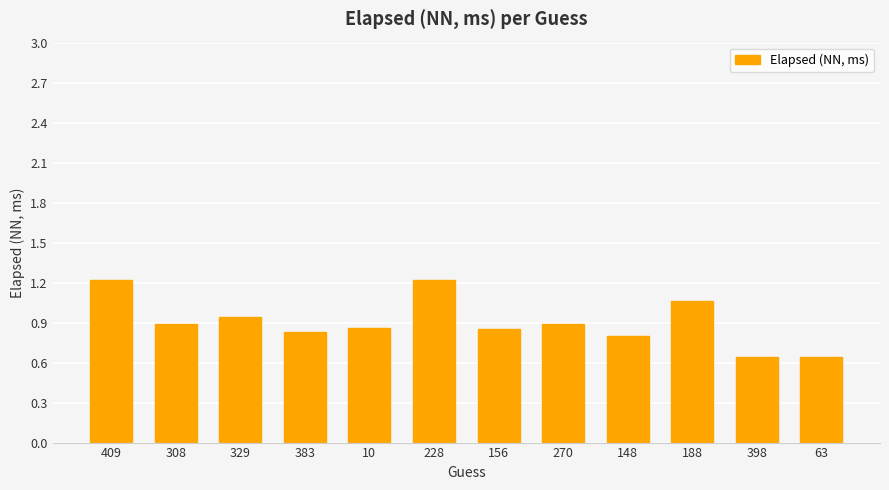

Approximately how many times larger is the value at 383 compared to 228?

0.7